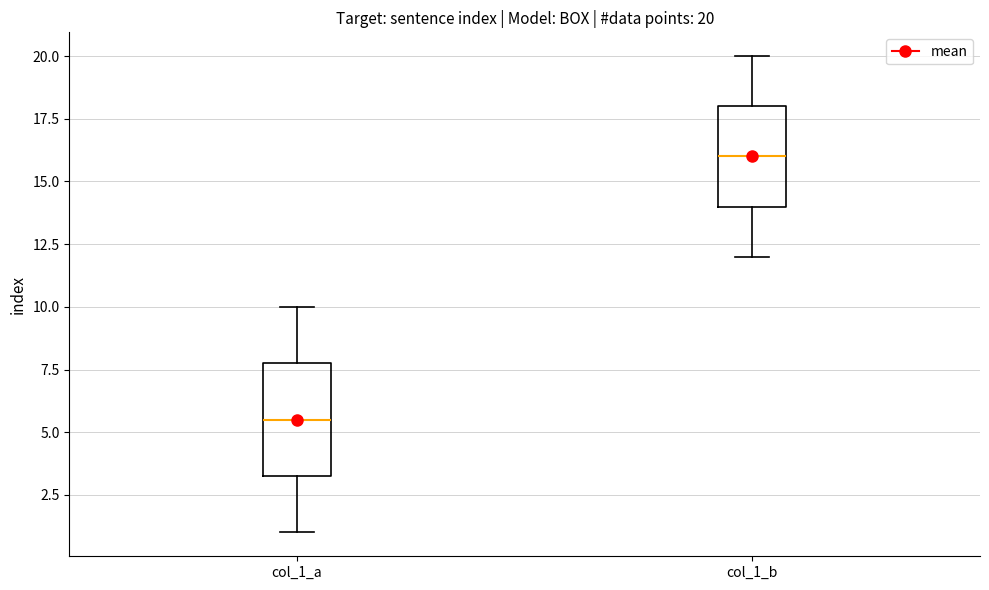

Which box is the tallest, from its lower edge to its upper edge?

col_1_a